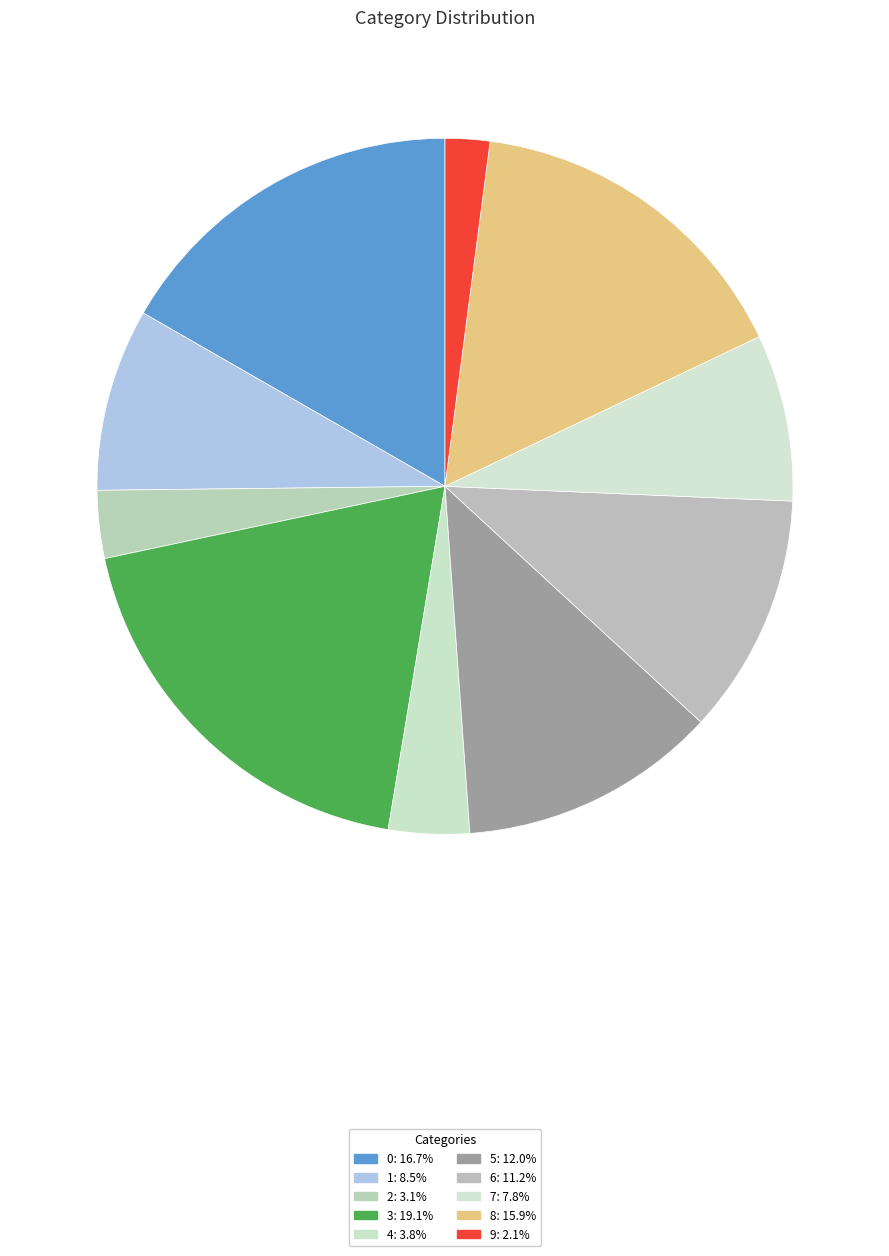

Does any single category account for the majority?

No